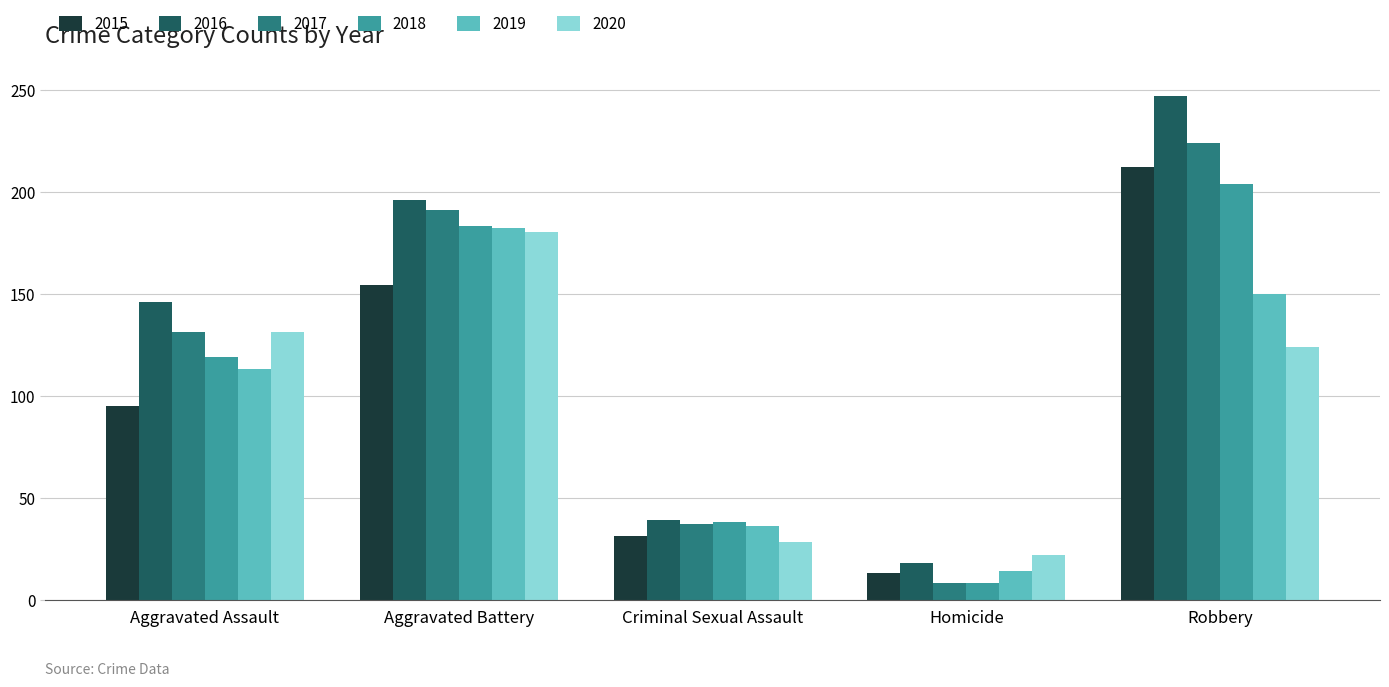

Reading left to right, what are all the values shown in this chart?

2015: Aggravated Assault=95	Aggravated Battery=154	Criminal Sexual Assault=31	Homicide=13	Robbery=212
2016: Aggravated Assault=146	Aggravated Battery=196	Criminal Sexual Assault=39	Homicide=18	Robbery=247
2017: Aggravated Assault=131	Aggravated Battery=191	Criminal Sexual Assault=37	Homicide=8	Robbery=224
2018: Aggravated Assault=119	Aggravated Battery=183	Criminal Sexual Assault=38	Homicide=8	Robbery=204
2019: Aggravated Assault=113	Aggravated Battery=182	Criminal Sexual Assault=36	Homicide=14	Robbery=150
2020: Aggravated Assault=131	Aggravated Battery=180	Criminal Sexual Assault=28	Homicide=22	Robbery=124